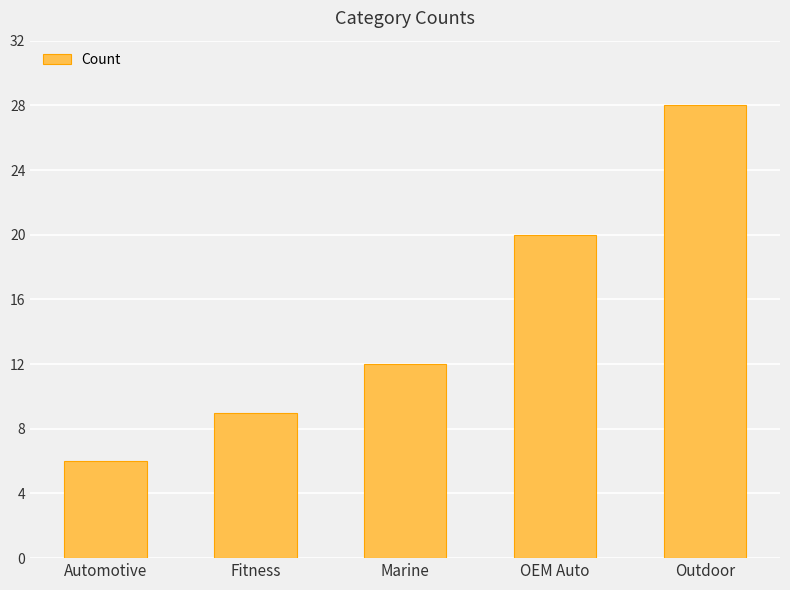

What is the label of the 2nd bar from the left?

Fitness